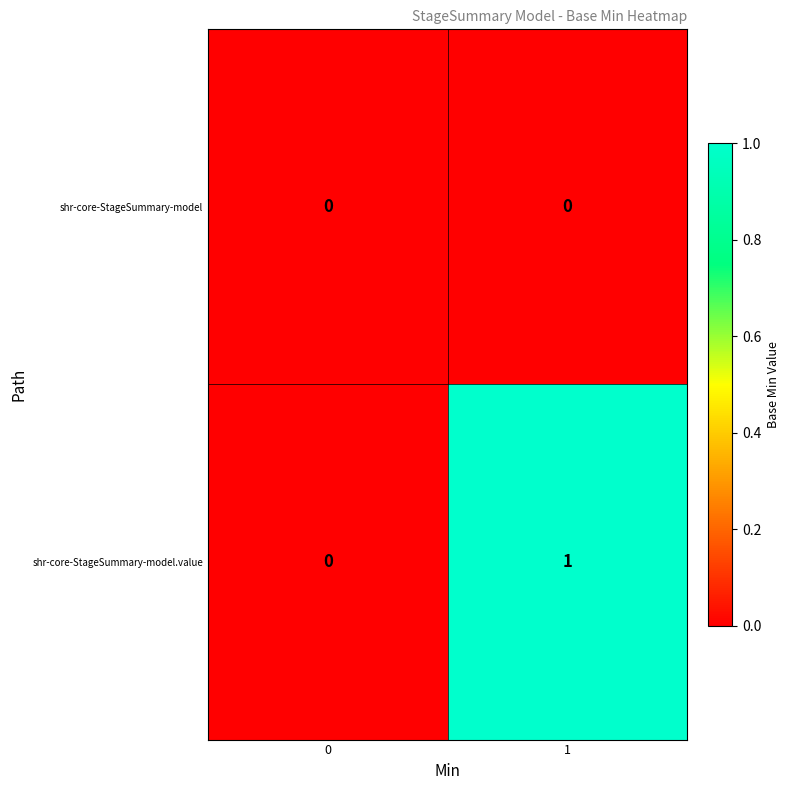

The value of shr-core-StageSummary-model.value at 1 is 2. True or false?

False